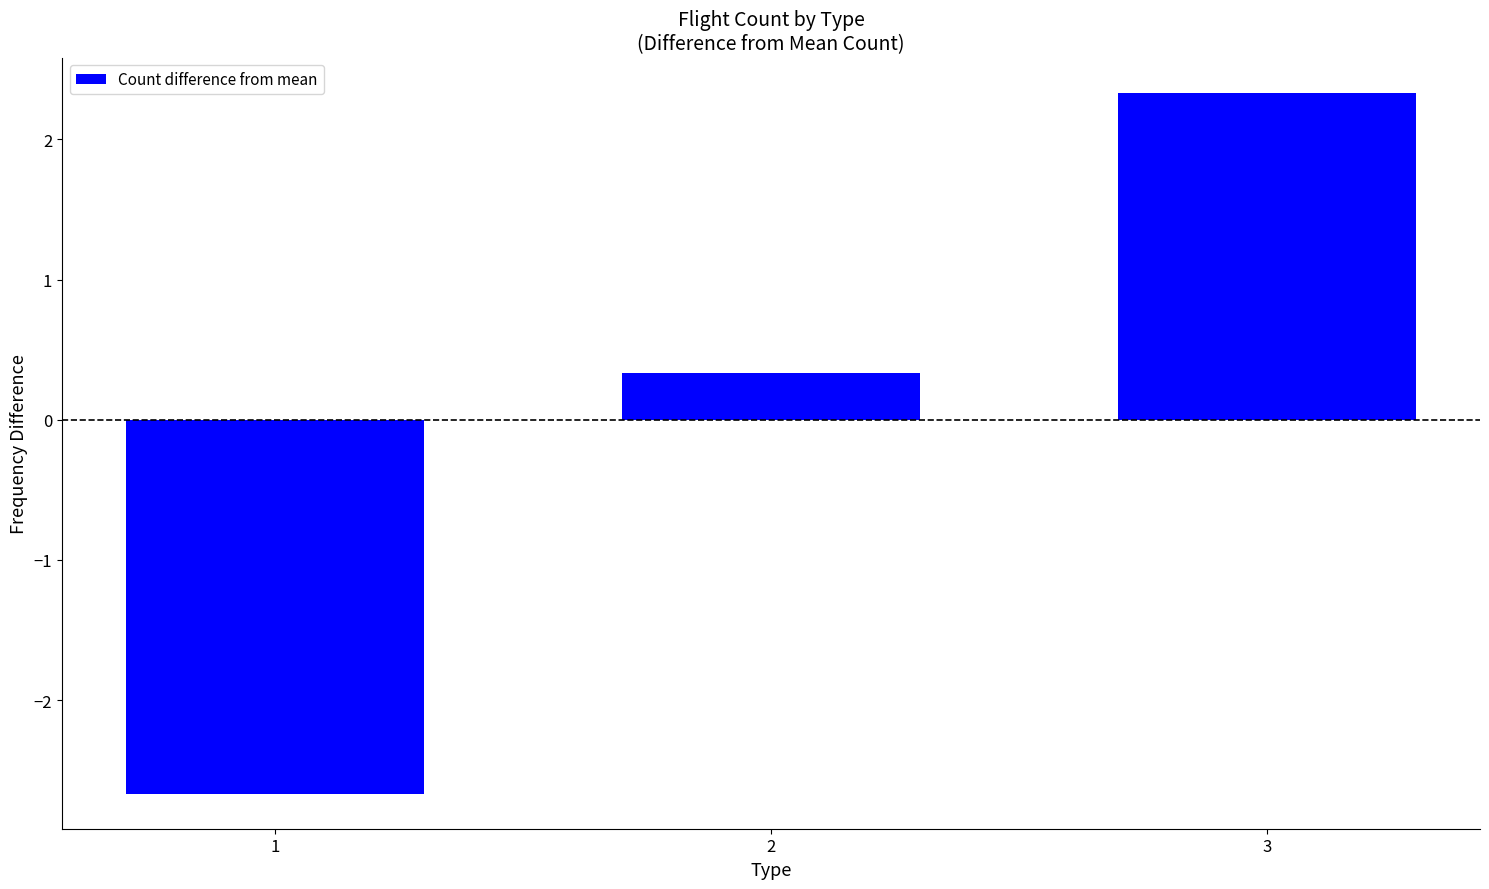

Rank the categories by value from highest to lowest.

3, 2, 1